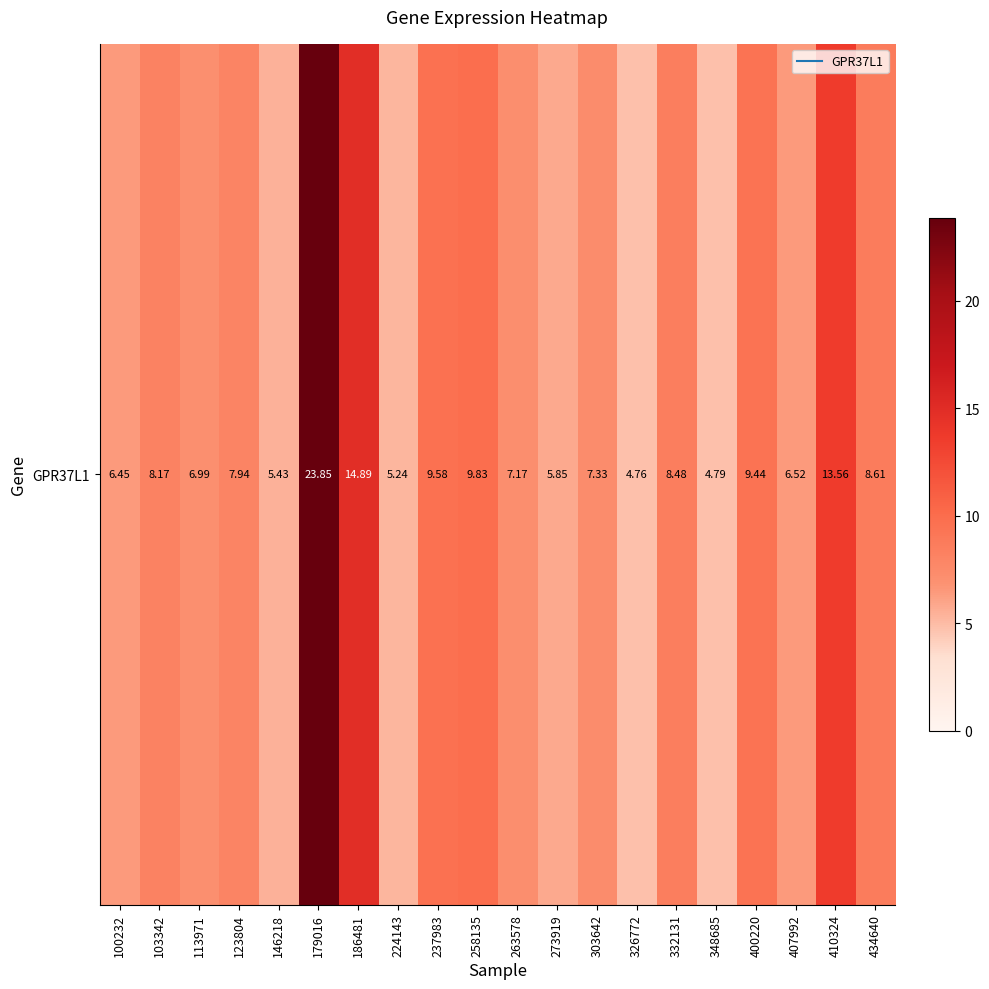

What is the difference between the maximum and second lowest values?

19.1